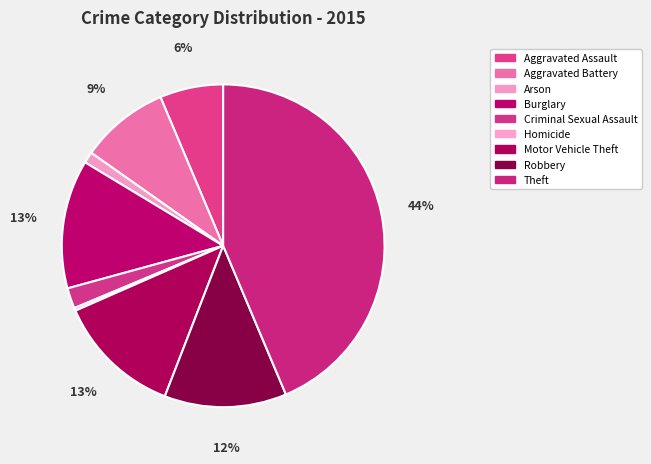

How many segments does this pie chart have?

9